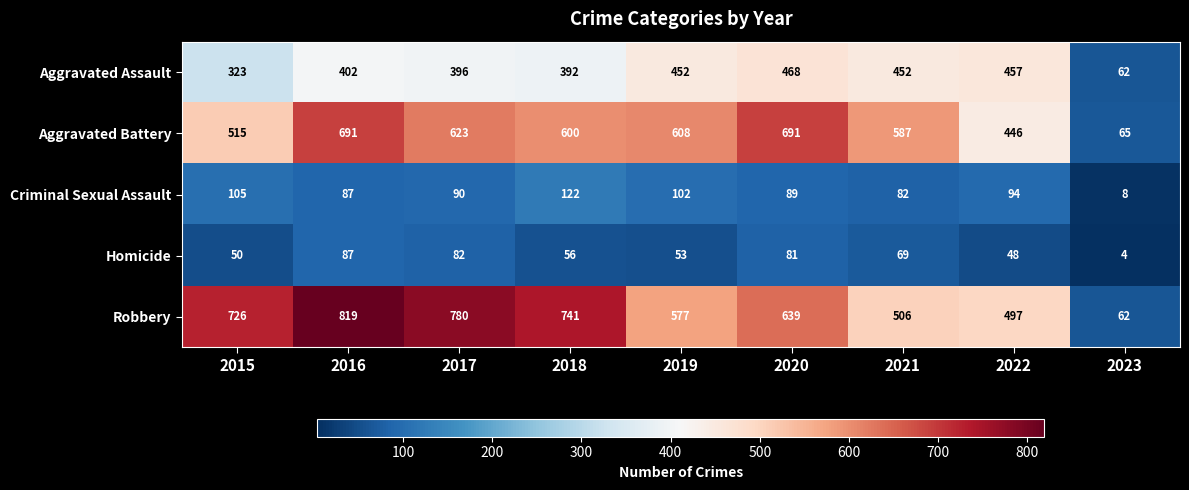

What is the sum of all Aggravated Assault values?

3404